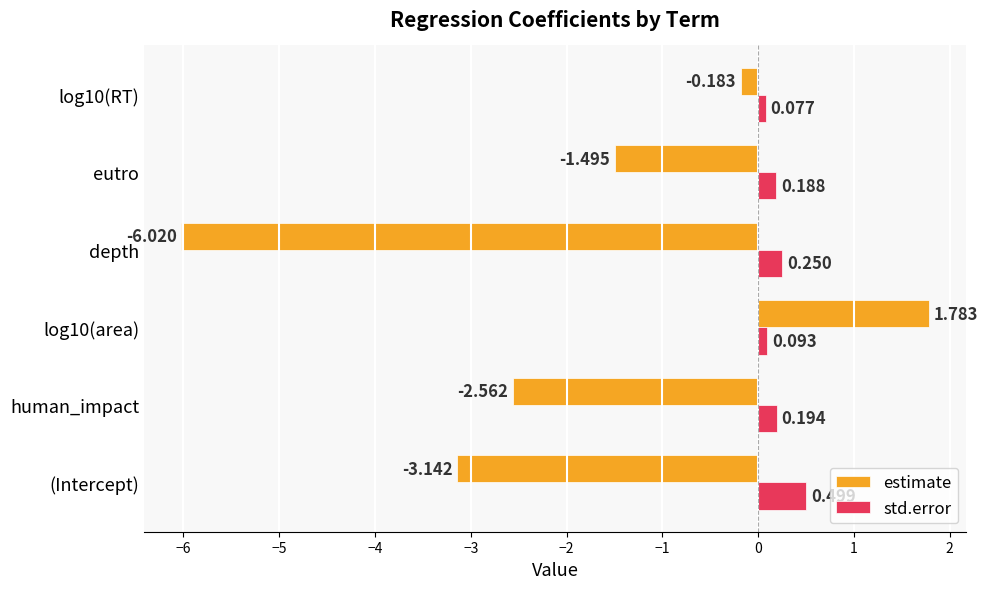

Rank the series by their maximum value, from highest to lowest.

estimate, std.error